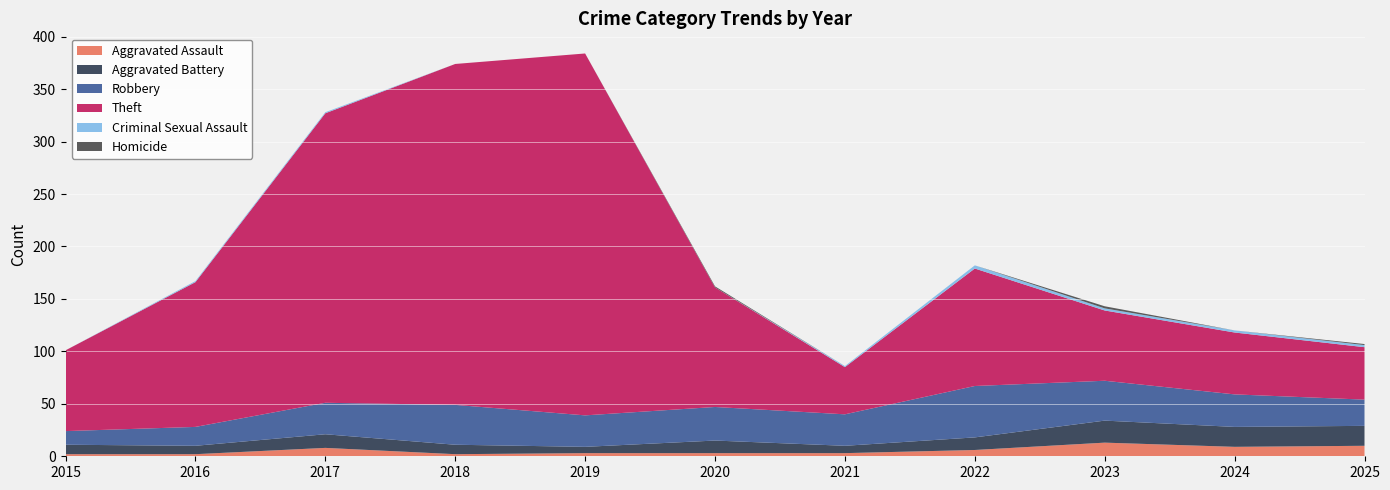

Reading left to right, list all the values displayed in this chart.

Aggravated Assault: 2	2	8	2	3	3	3	6	13	9	10
Aggravated Battery: 9	8	13	9	6	12	7	12	21	19	19
Robbery: 13	18	30	38	30	32	30	49	38	31	25
Theft: 77	138	276	325	345	114	45	112	67	59	50
Criminal Sexual Assault: 0	1	1	0	0	0	1	3	2	2	2
Homicide: 0	0	0	0	0	1	0	0	2	0	1